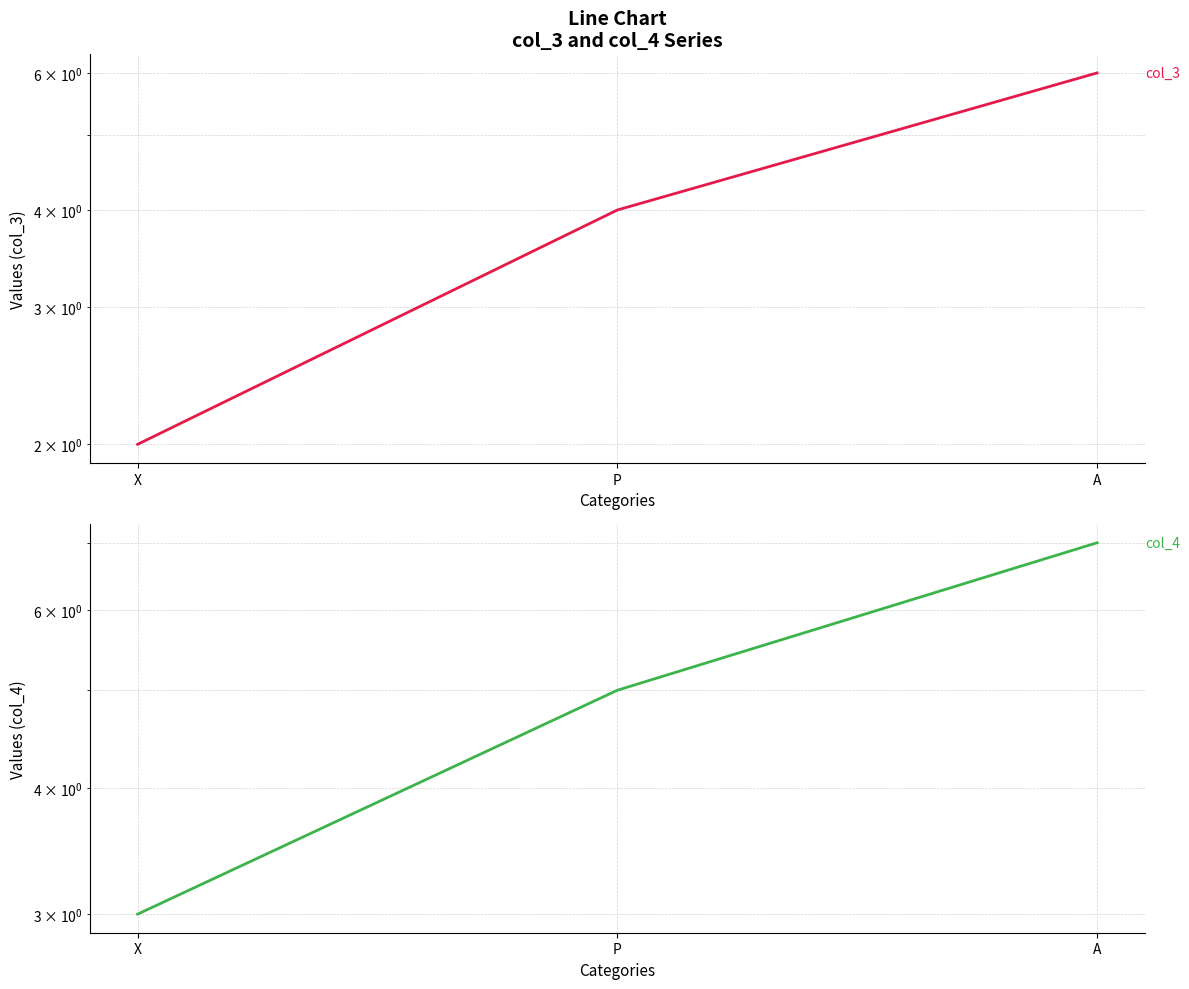

Which series has the largest range (max minus min)?

col_3